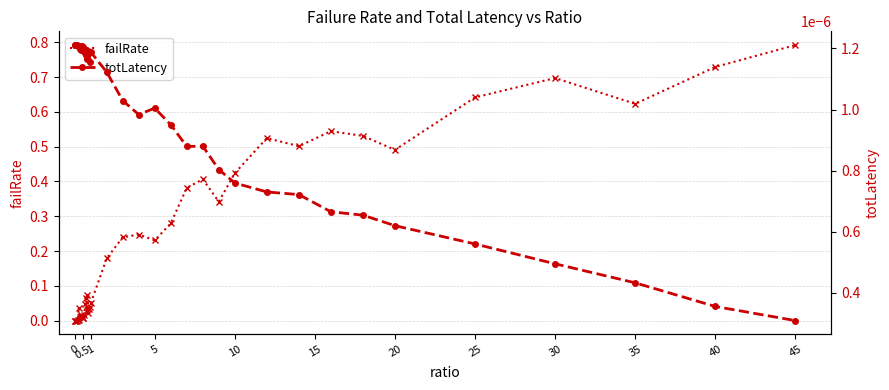

After their last crossing, which series has the higher values: failRate or totLatency?

failRate